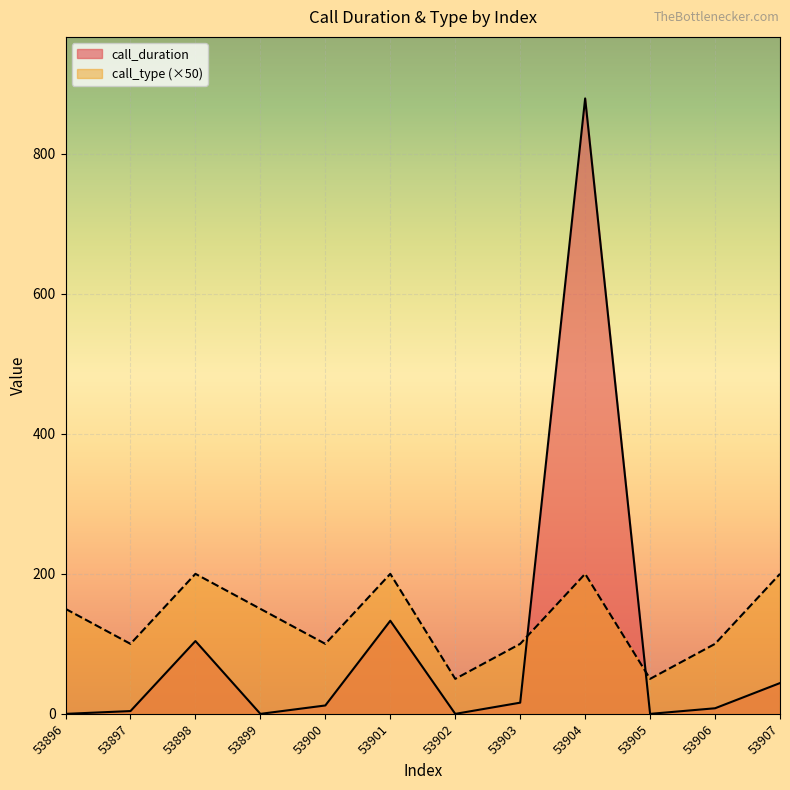

How many interior local peaks does the call_type series have?

3